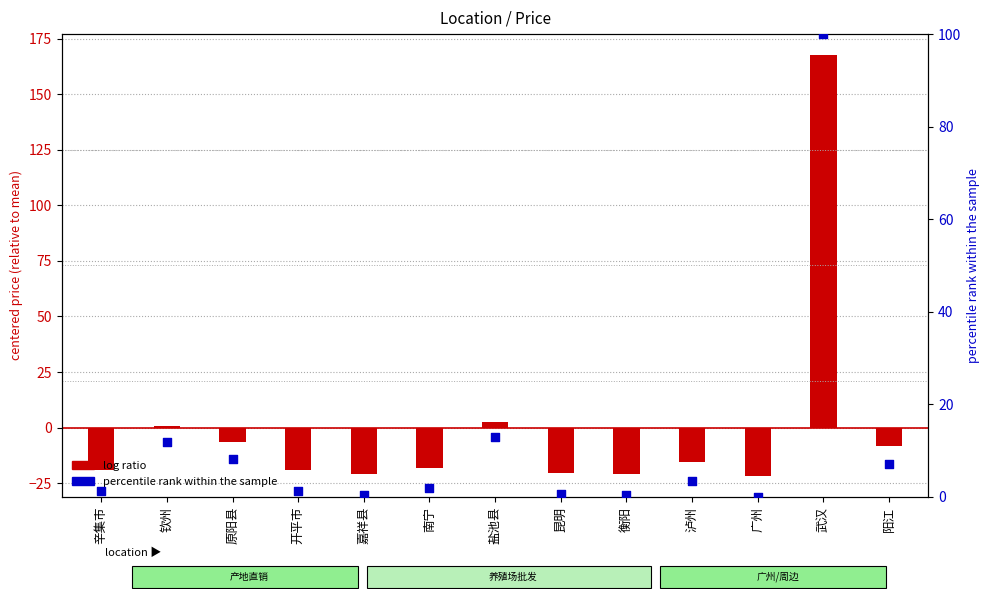

At how many categories does at least one series exceed 48?

1